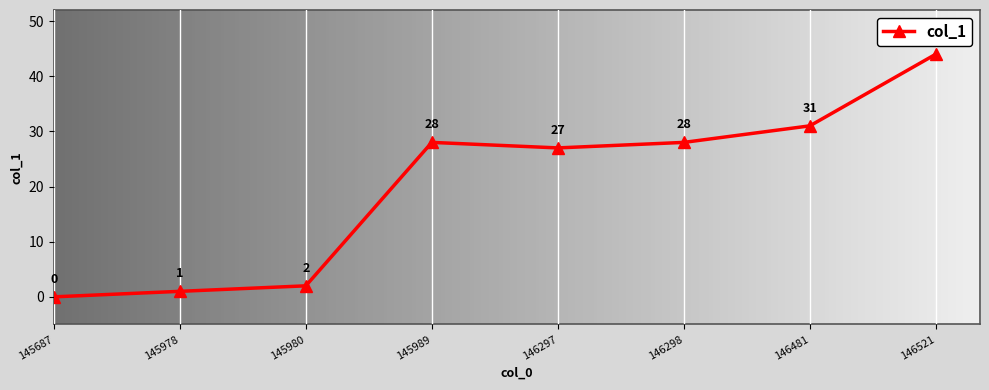

What is the difference between the second highest and minimum values?

31